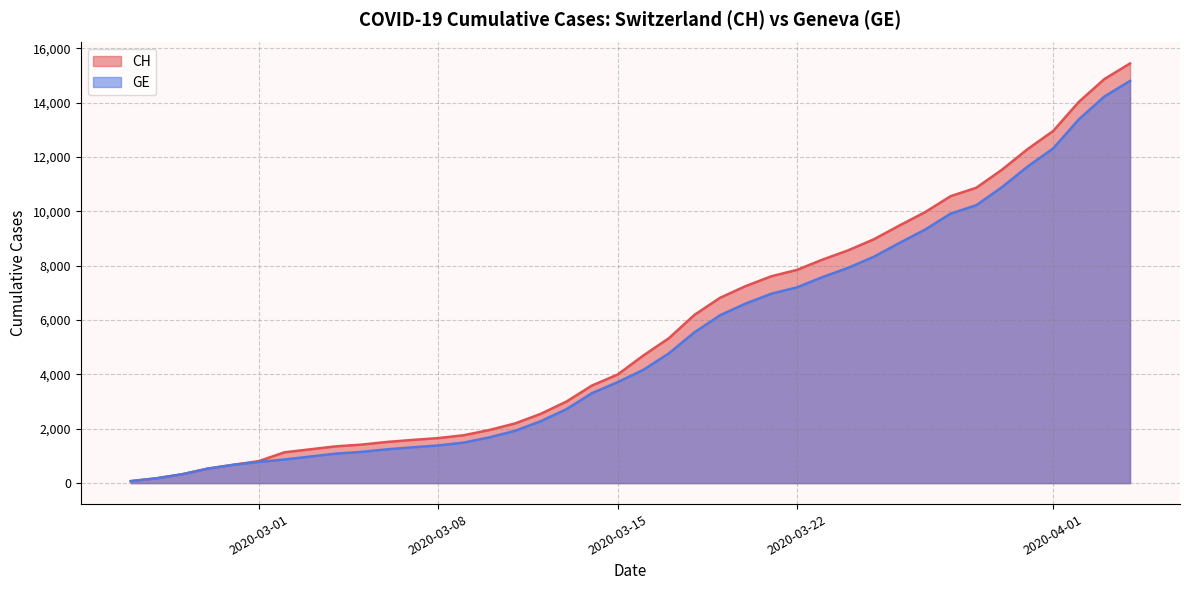

What is the maximum value for CH?

15439